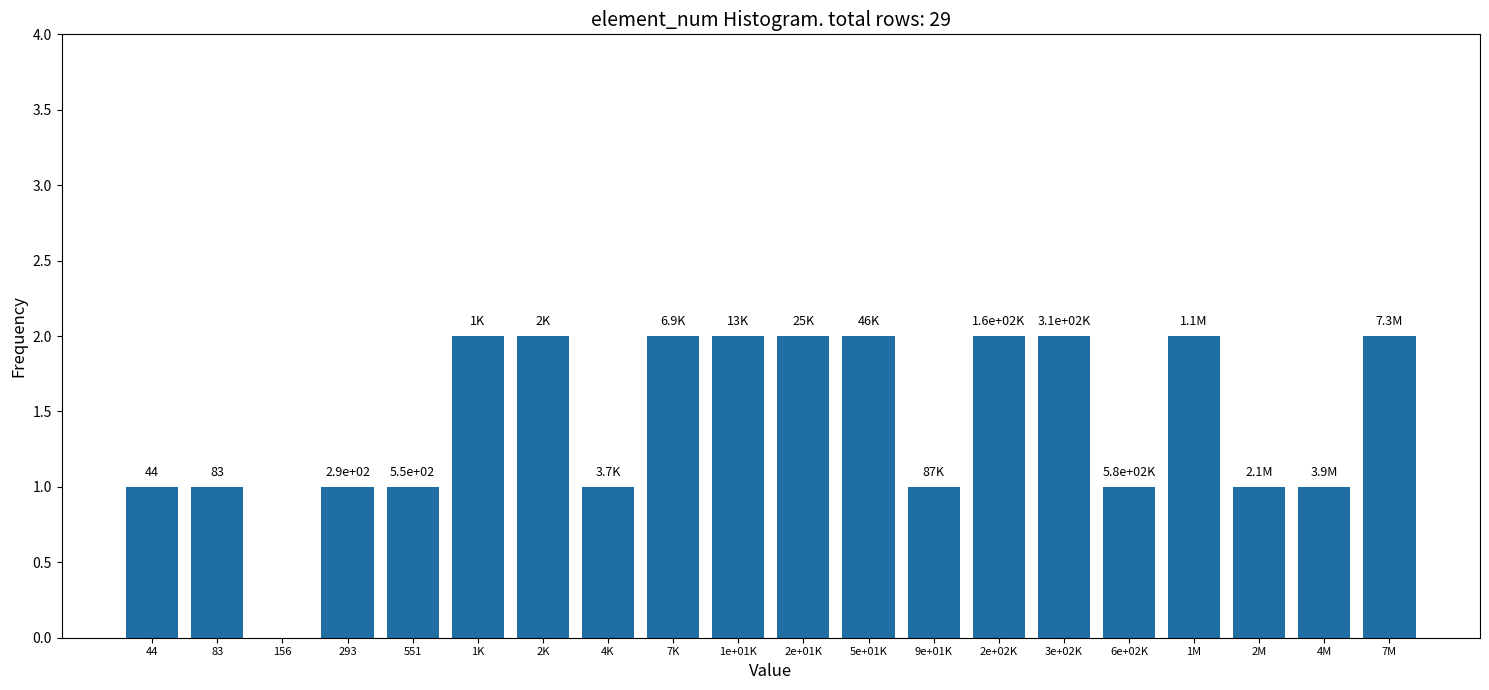

Reading right to left, what are all the values shown in this chart?

7M=2	4M=1	2M=1	1M=2	6e+02K=1	3e+02K=2	2e+02K=2	9e+01K=1	5e+01K=2	2e+01K=2	1e+01K=2	7K=2	4K=1	2K=2	1K=2	551=1	293=1	156=0	83=1	44=1